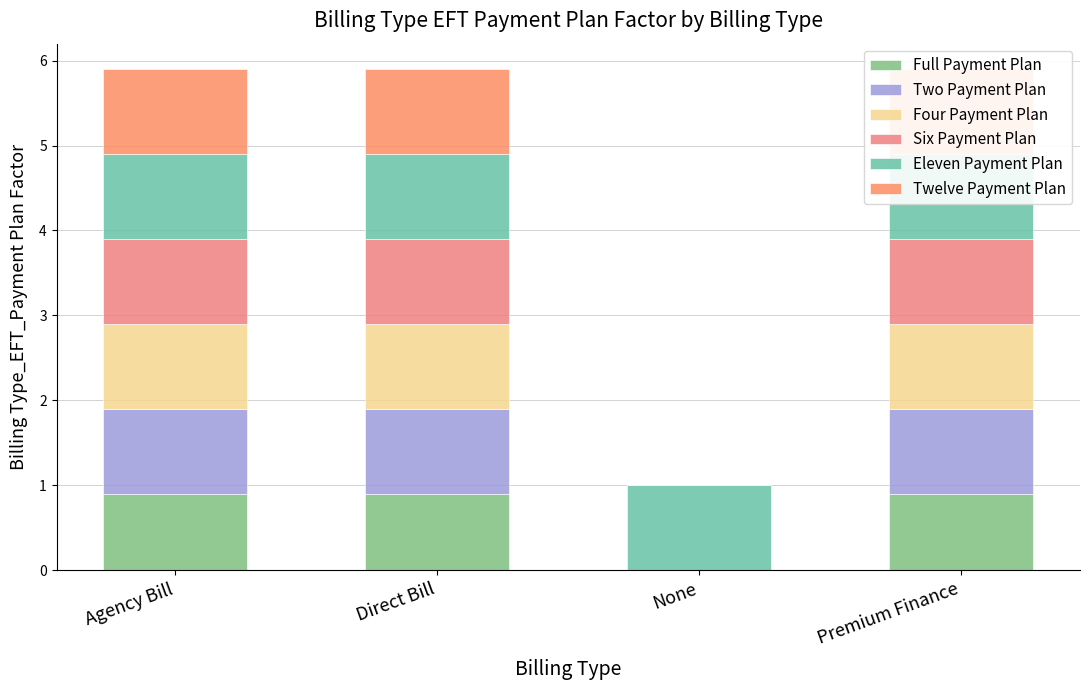

At how many categories does at least one series exceed 0?

4